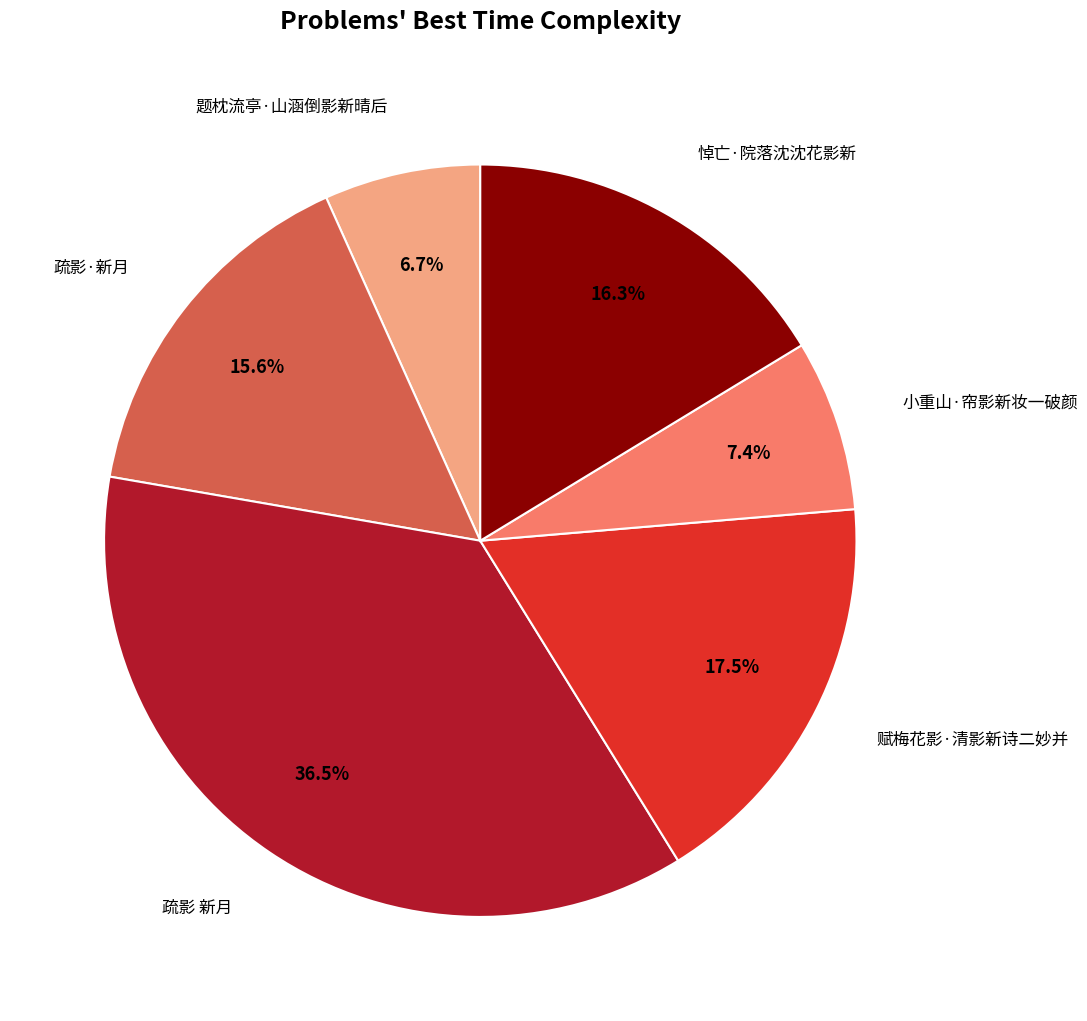

How many segments does this pie chart have?

6